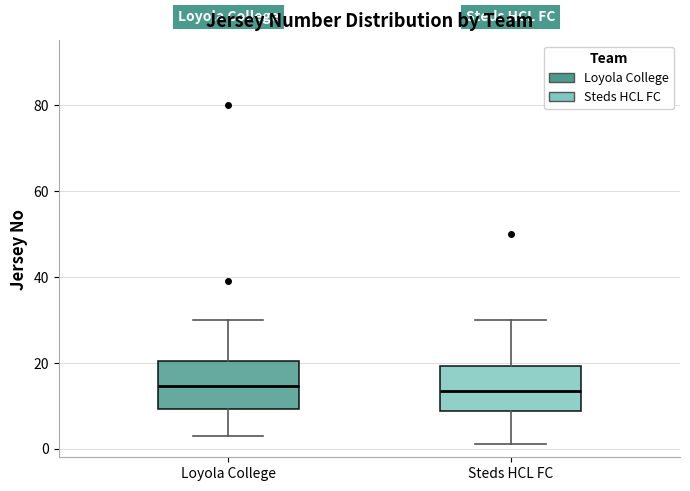

Where does the lower whisker of the box for Steds HCL FC end on the y-axis? The values are not printed on the chart, so give them approximately, as read against the axis.

2